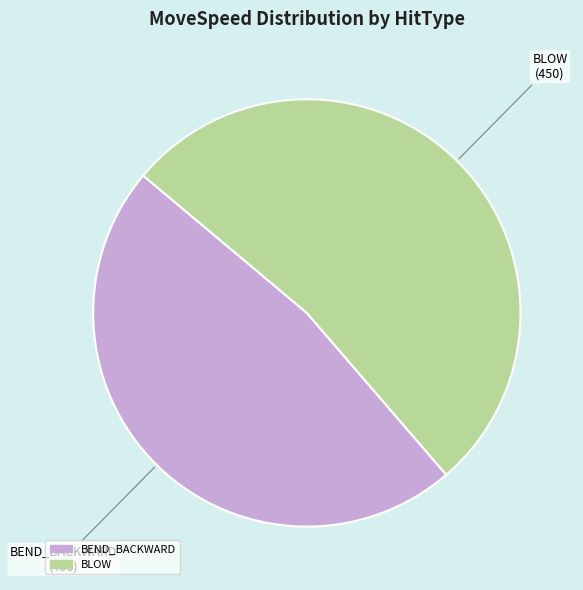

Does any single category account for the majority?

Yes